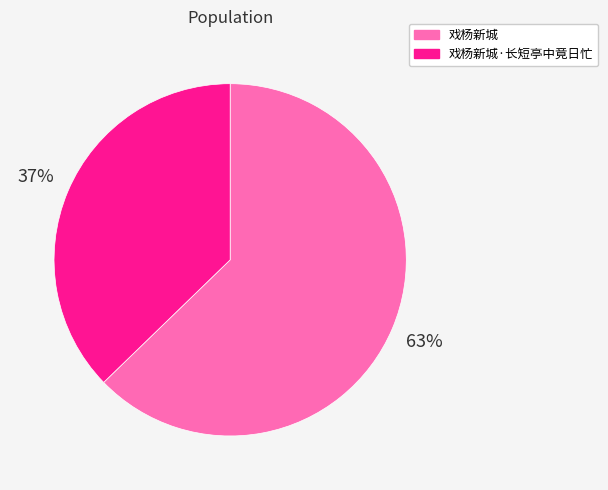

What is the largest slice in the pie chart?

戏杨新城